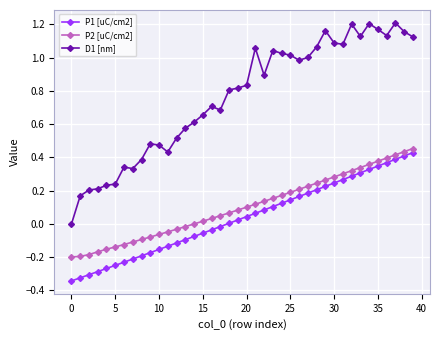

What are all the series names shown in the legend?

P1 [uC/cm2], P2 [uC/cm2], D1 [nm]